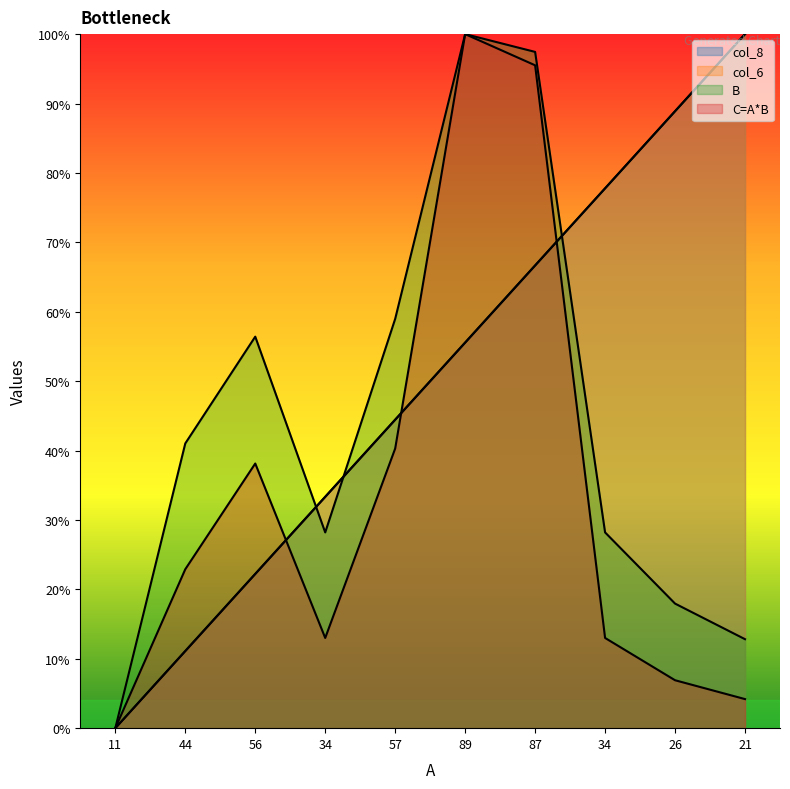

Between 56 and 34, which is larger?

34